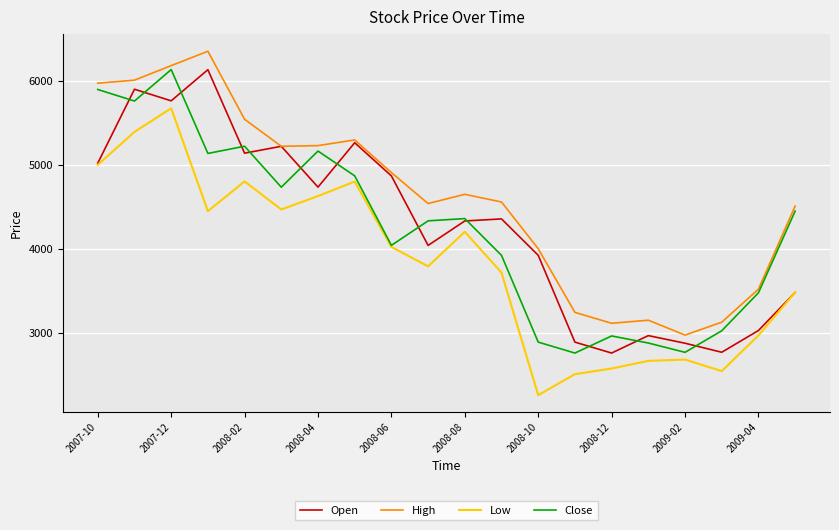

True or false: High and Low intersect in this chart.

False